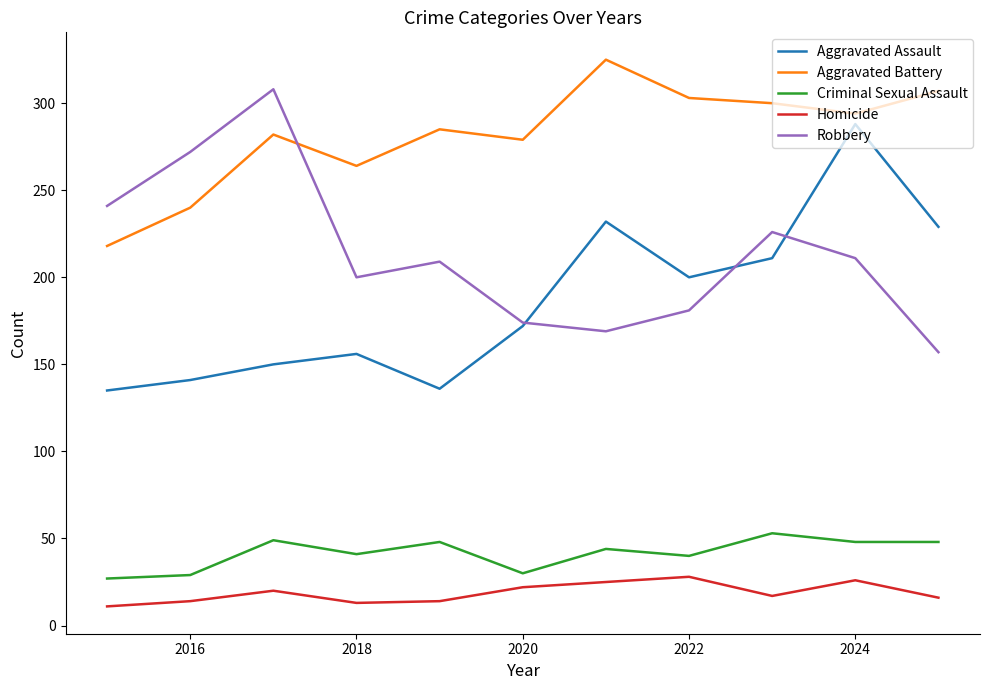

How many values in the Aggravated Assault series are below 172?

5